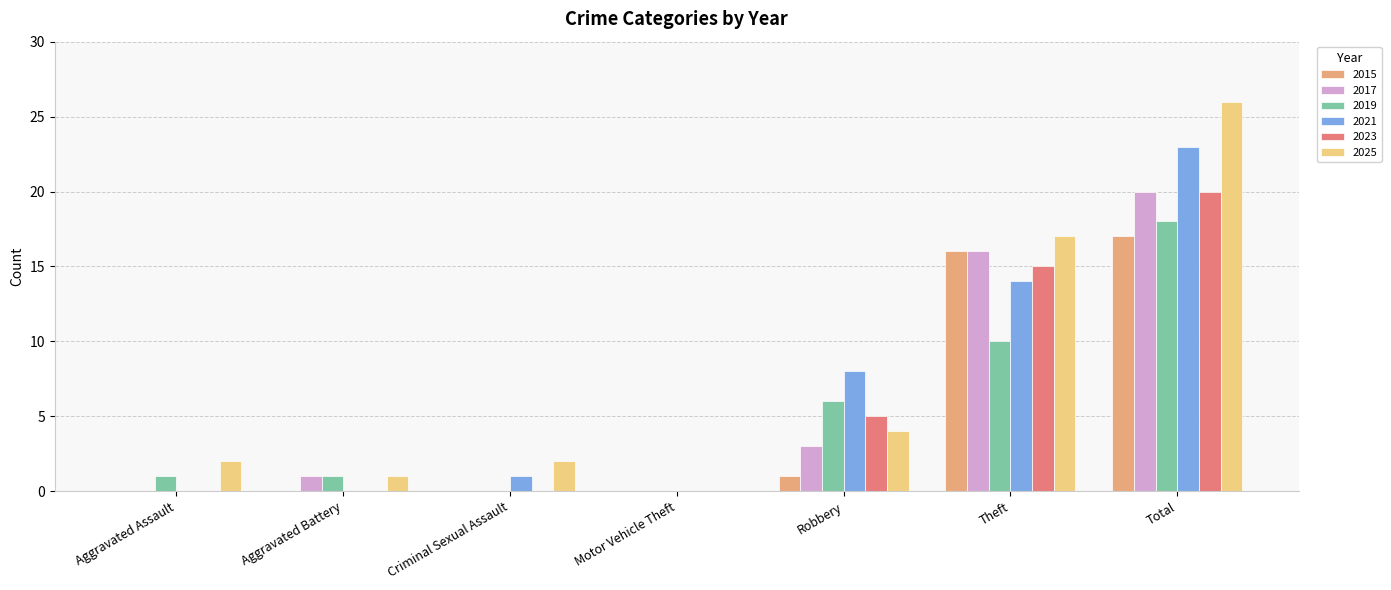

How many groups of bars are there?

7